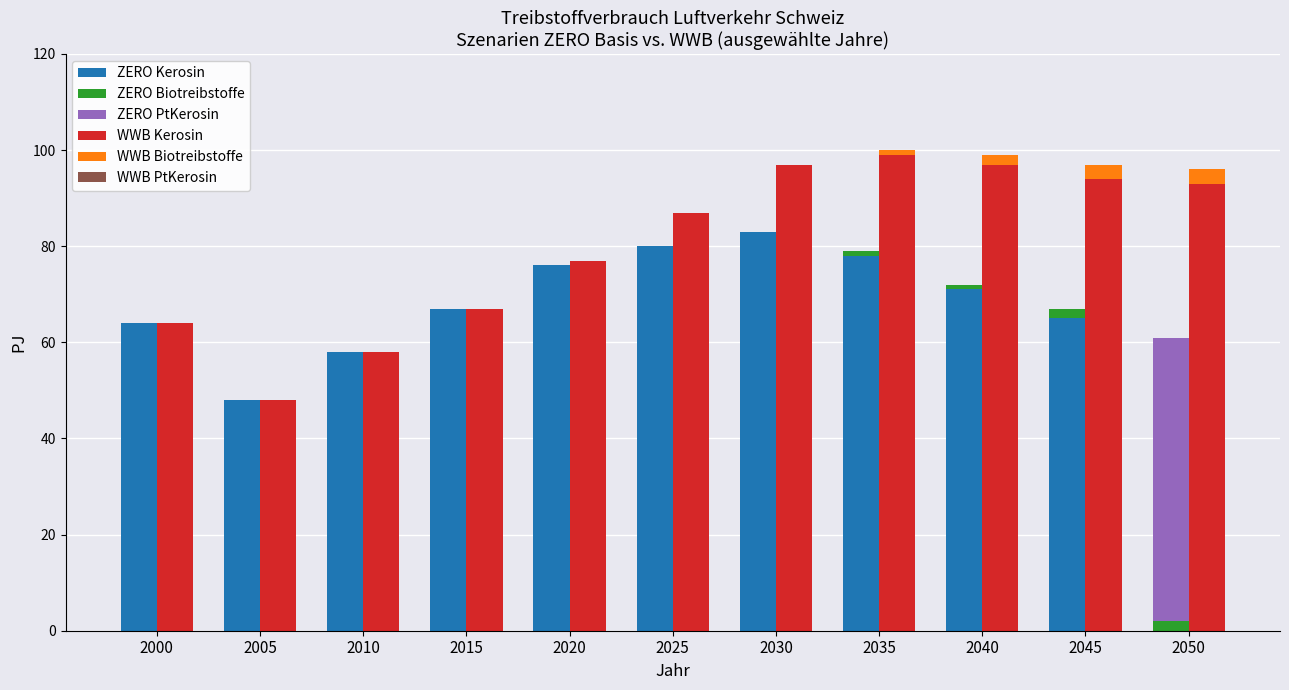

At which category is the sum across all series the highest?

2030